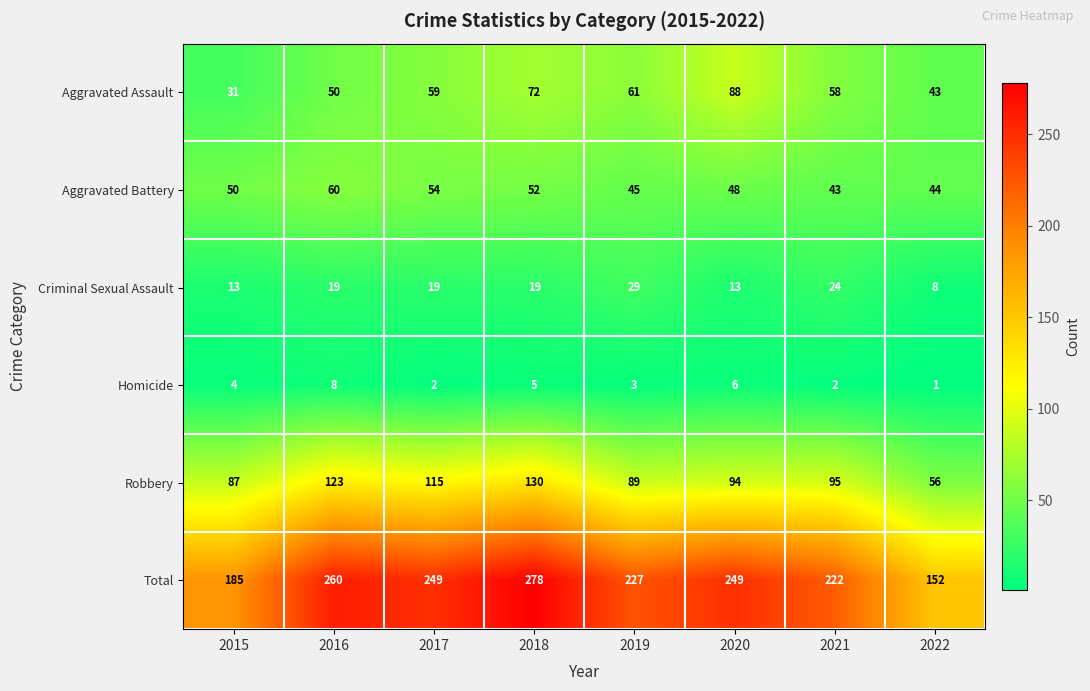

The Criminal Sexual Assault series shows 30 at 2016. True or false?

False